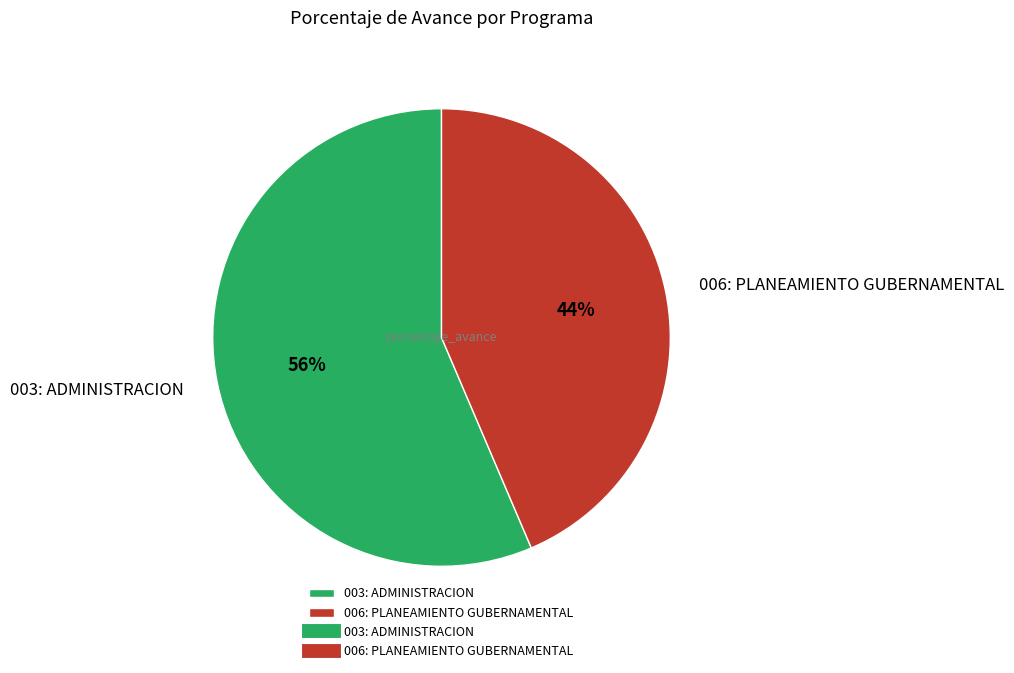

Which slice represents more than half of the pie?

003: ADMINISTRACION